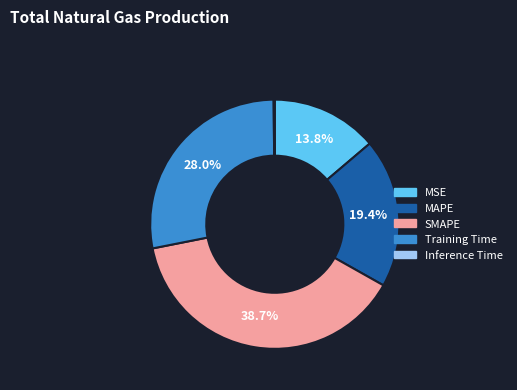

Which slice is the largest?

SMAPE